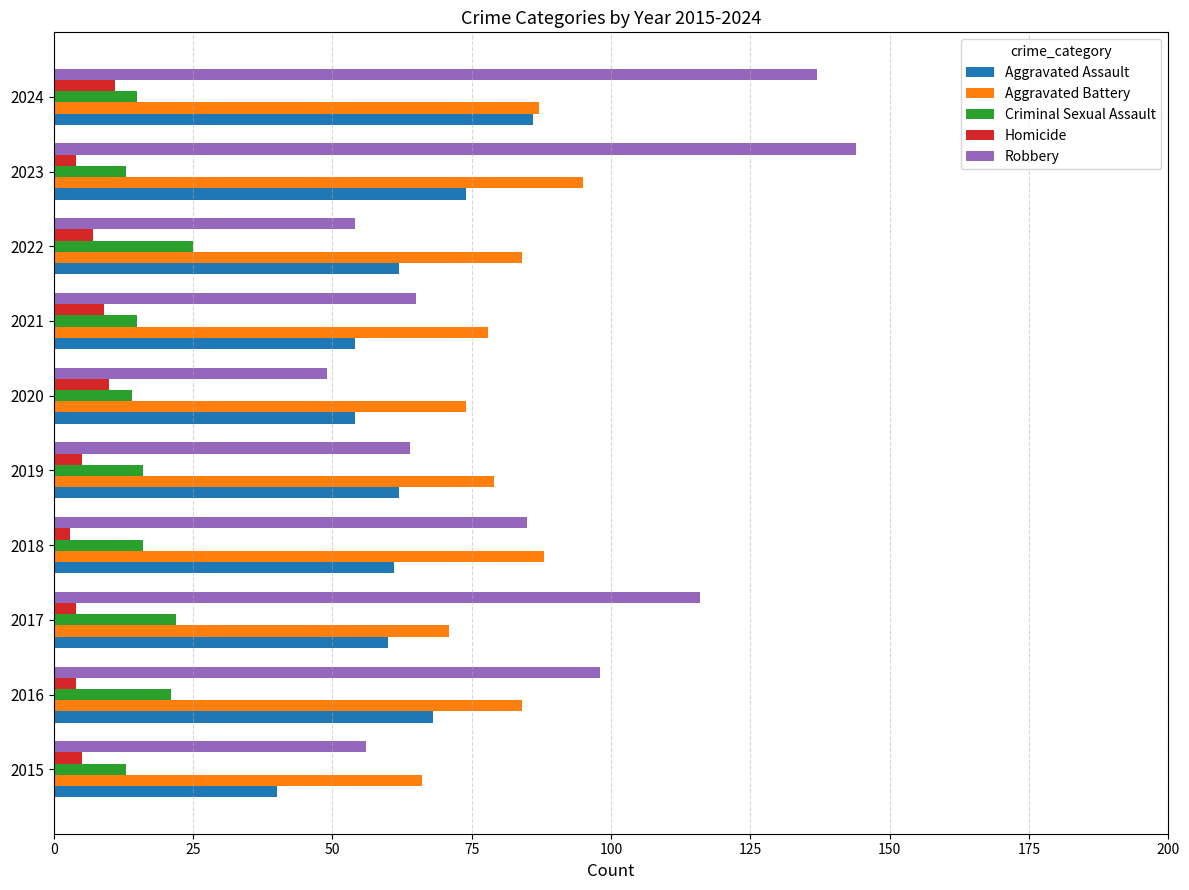

What are all the series names shown in the legend?

Aggravated Assault, Aggravated Battery, Criminal Sexual Assault, Homicide, Robbery